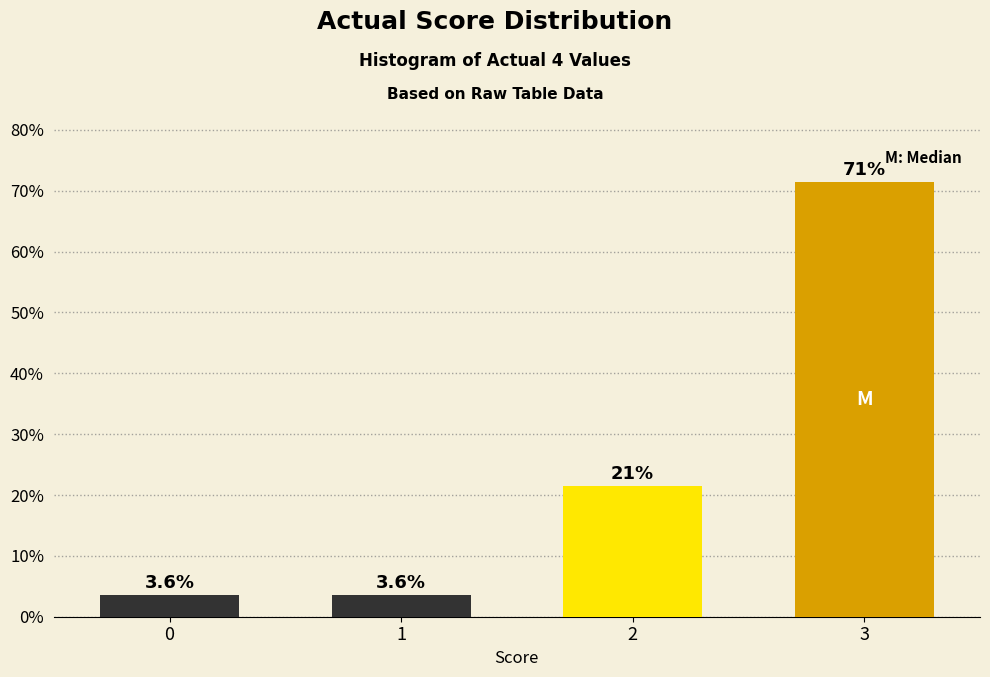

Reading left to right, list all the values displayed in this chart.

3.6	3.6	21.4	71.4